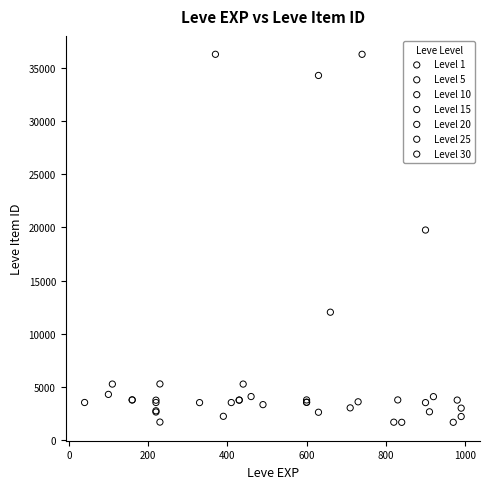

Which series has the widest spread of Y values?

Level 30